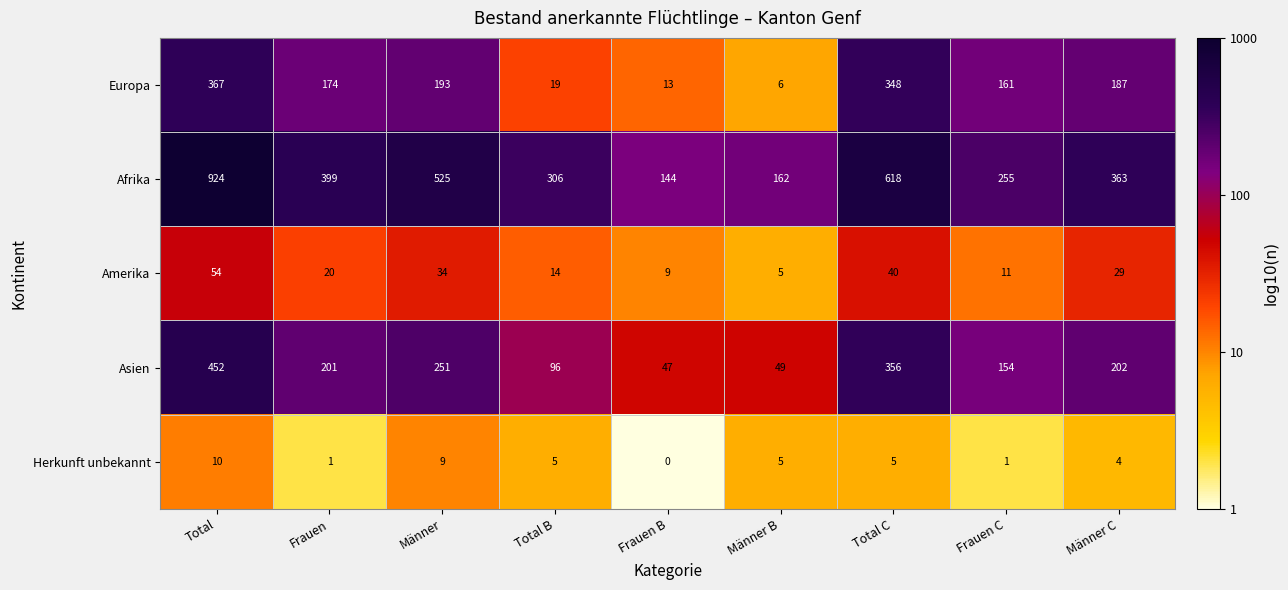

At how many categories does at least one series exceed 1?

9